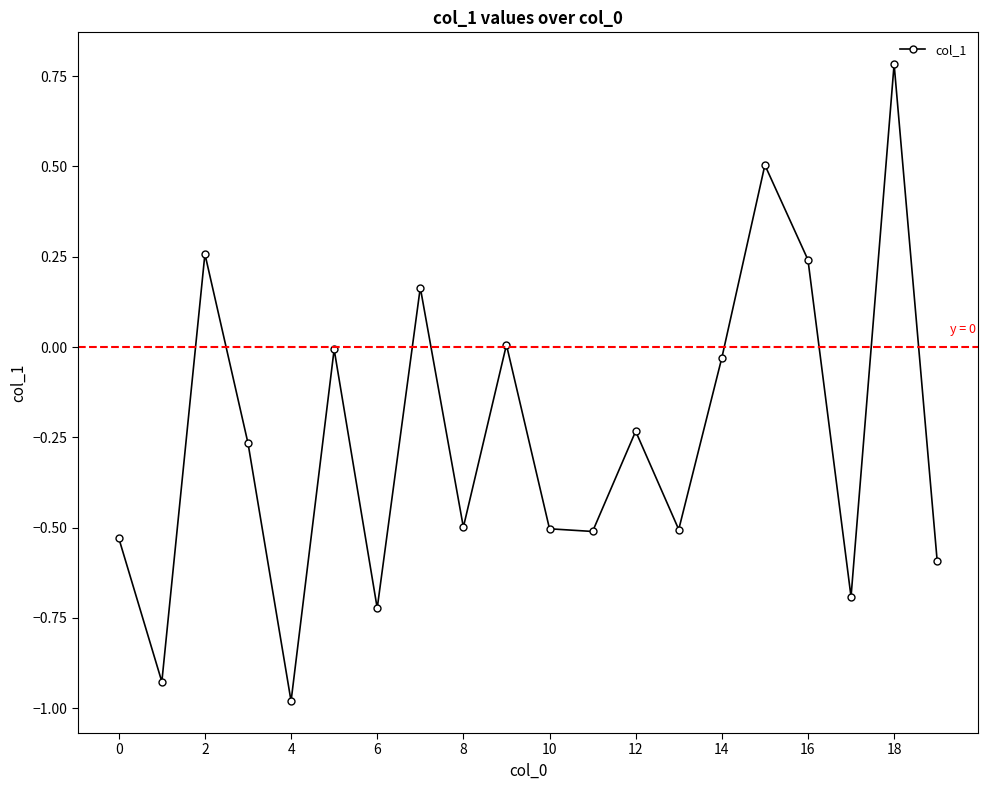

True or false: the data has more than 0 interior local peaks.

True